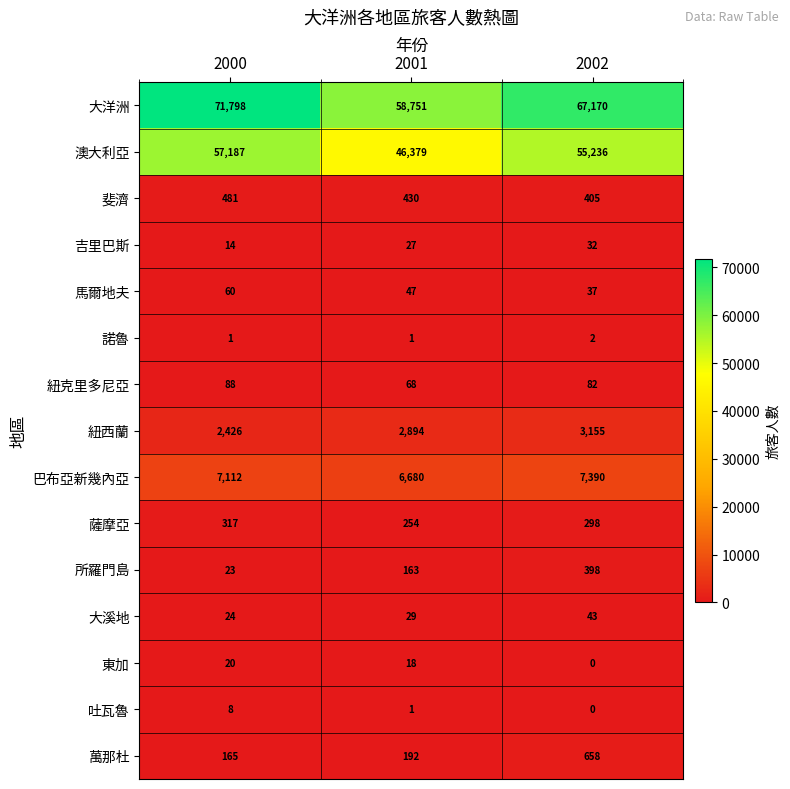

How many 紐克里多尼亞 values are between 68 and 88?

3